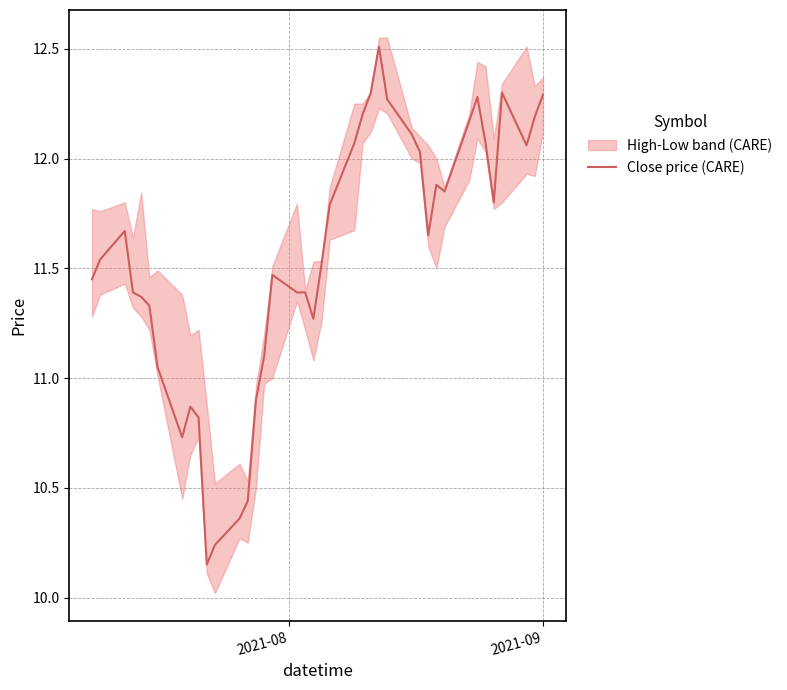

What is the maximum value for Close price (CARE)?

12.5